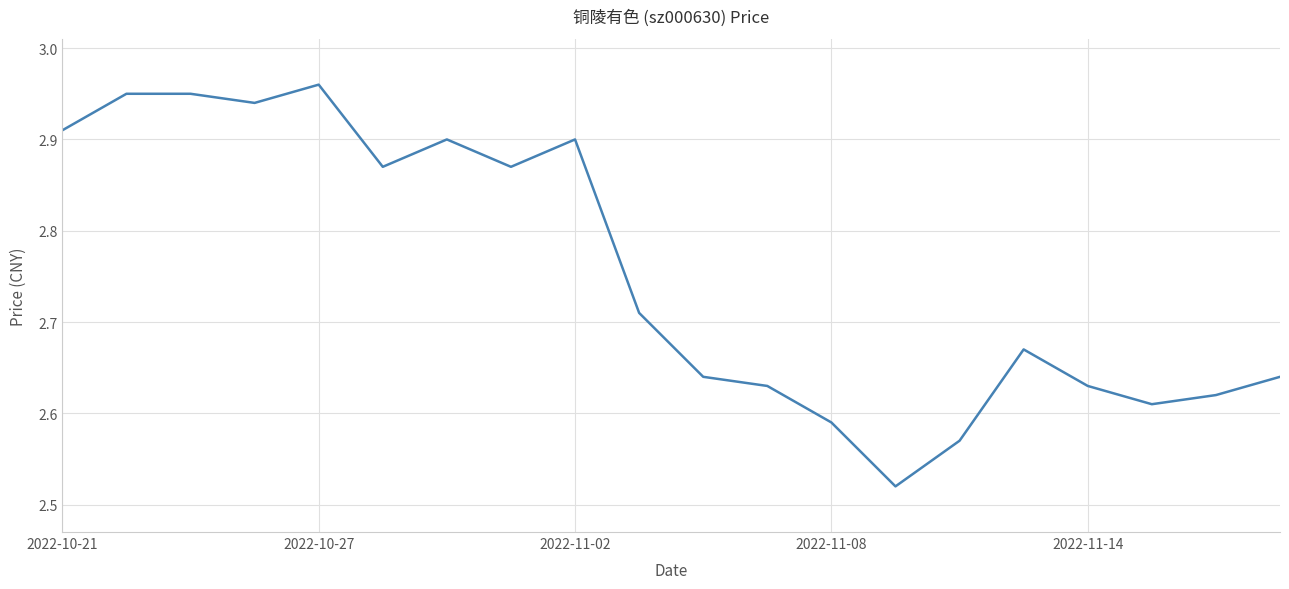

What is the difference between the maximum and minimum values?

0.4